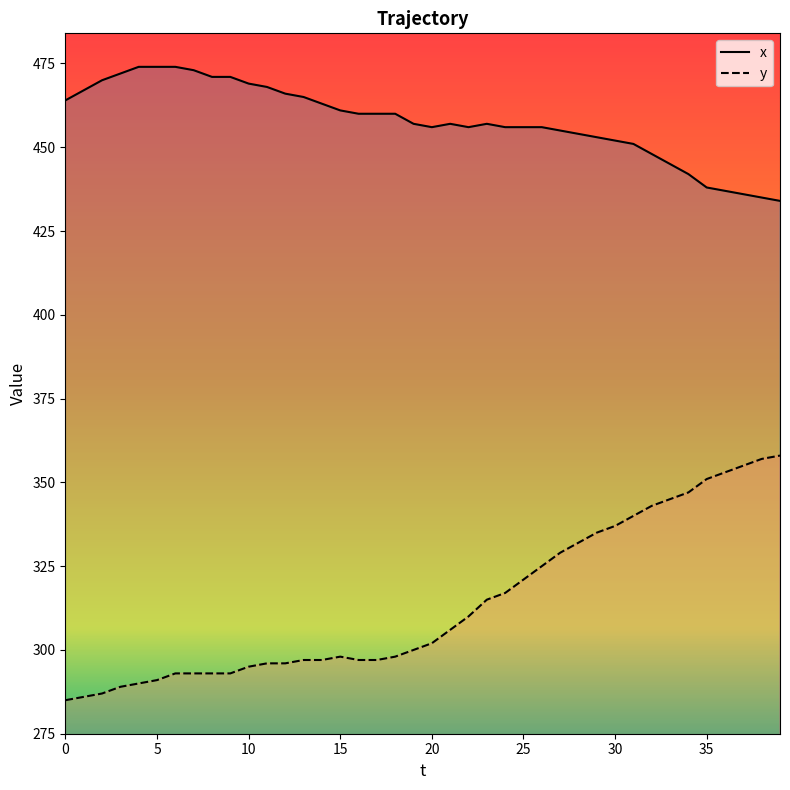

Rank the series by their maximum value, from highest to lowest.

x, y